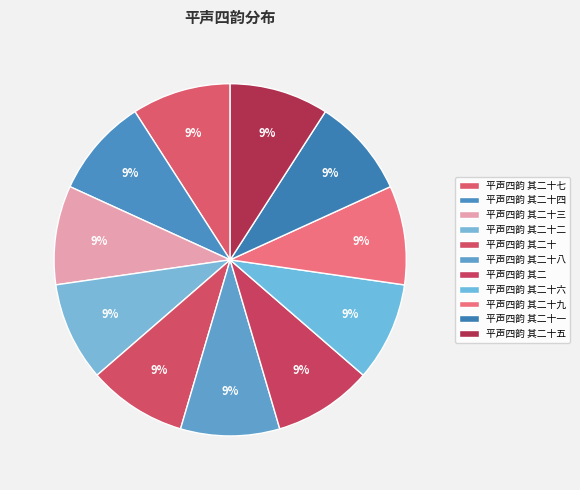

What is the total percentage of 平声四韵 其二十三 and 平声四韵 其二十七?

18.2%